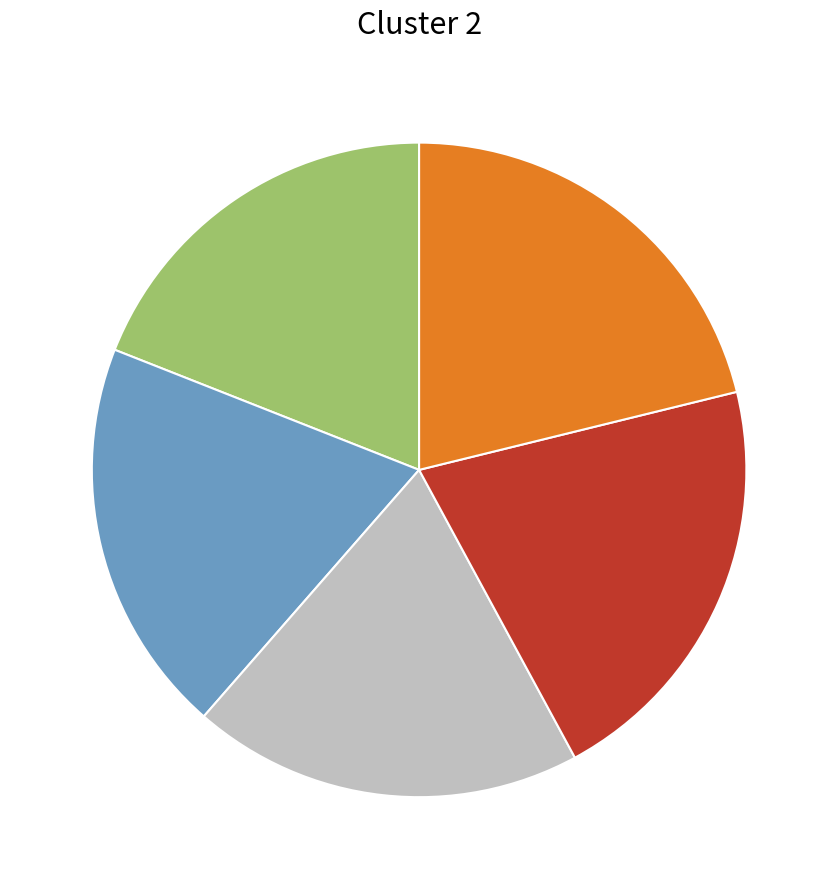

Count the number of slices in the pie.

5